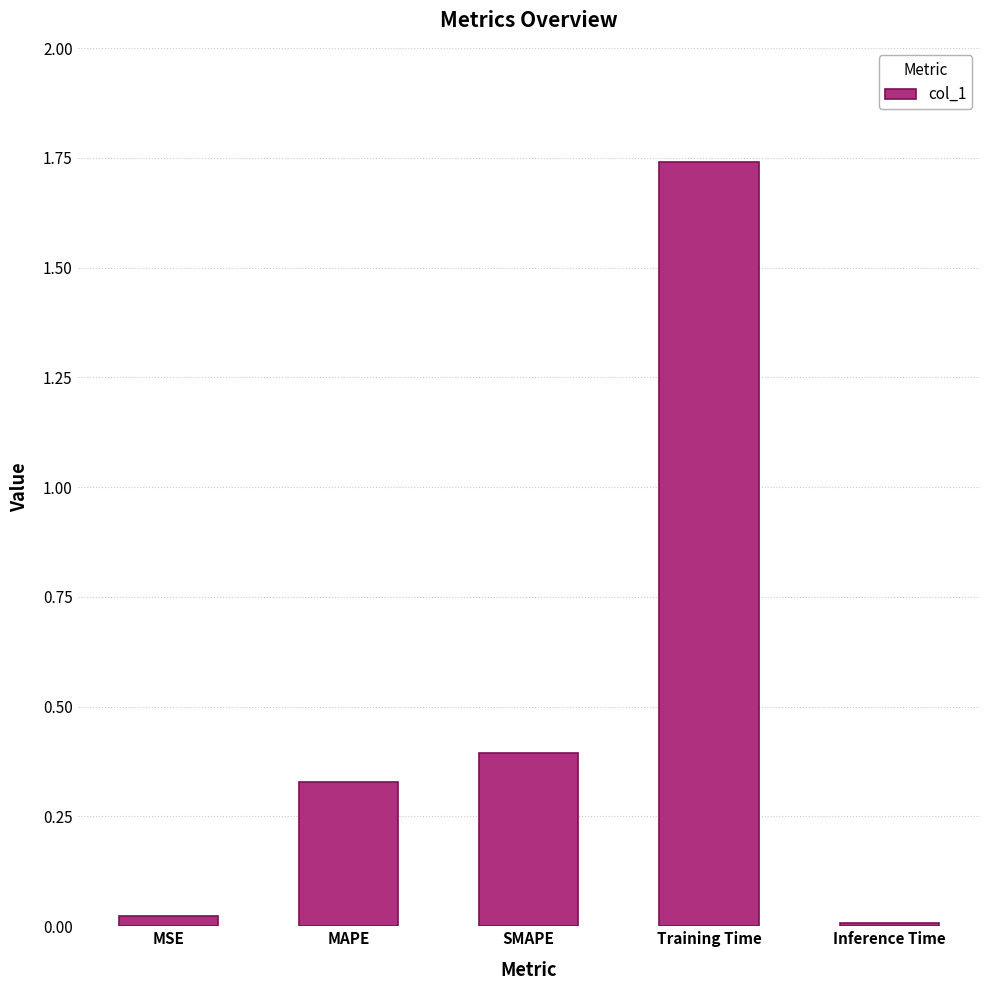

What is the label of the 3rd bar from the right?

SMAPE